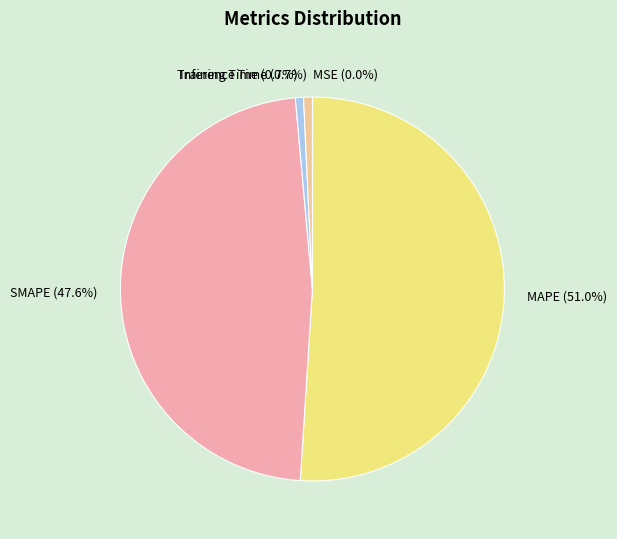

Does Training Time represent more than half of the total?

No